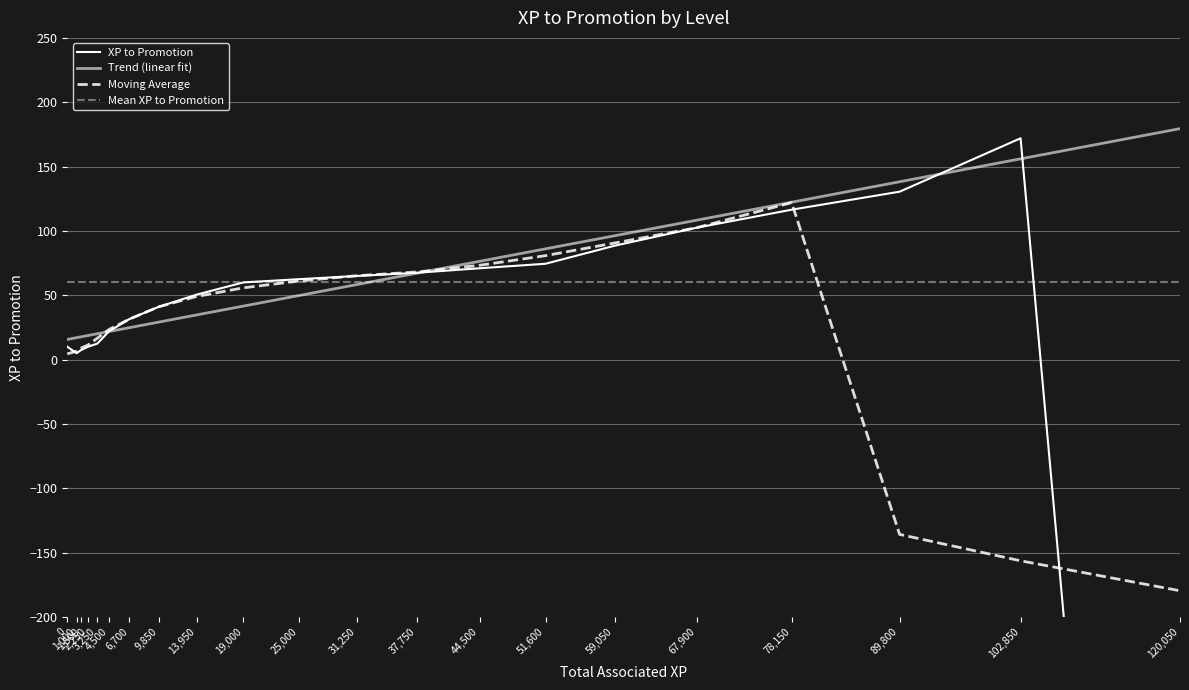

What is the change in value from 1,000 to 51,600?

+69.5